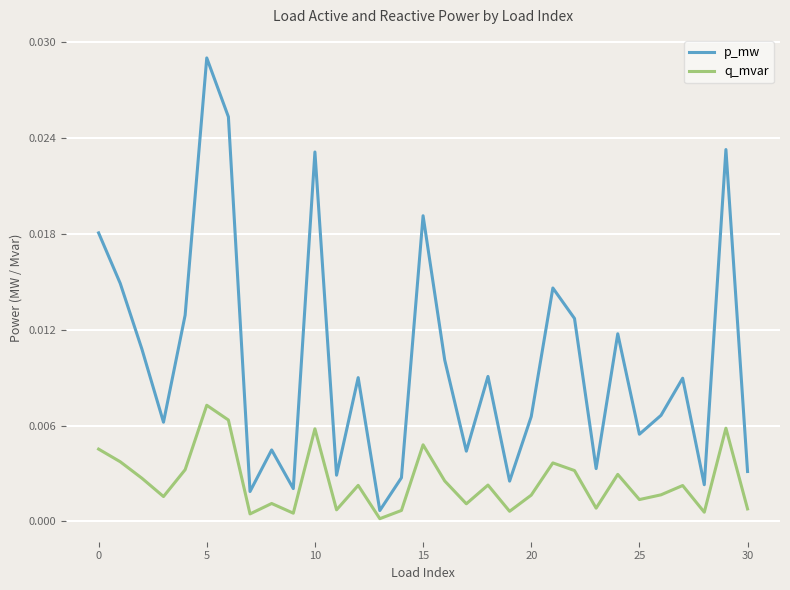

Which series has the largest total across all categories?

p_mw